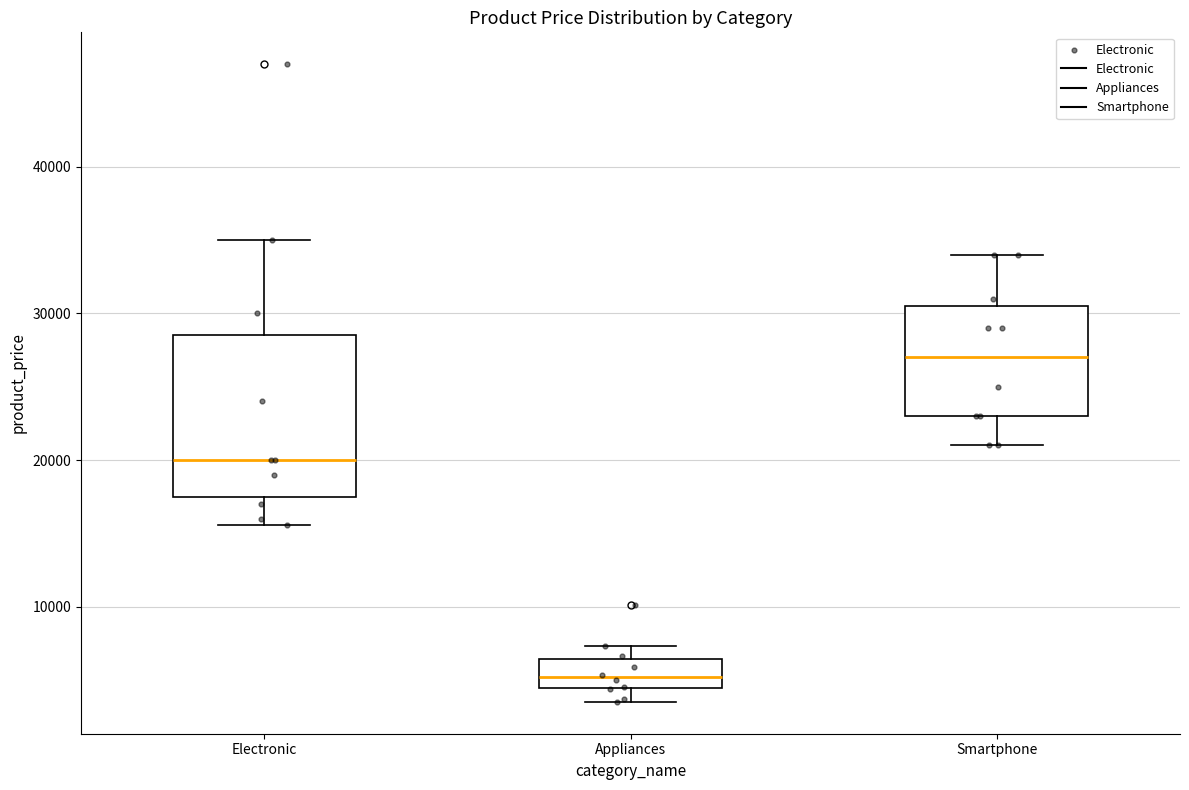

Reading left to right, read every box against the y-axis: the position of its median line, the range the box covers, and the ends of its whiskers. The values are not printed on the chart, so give them approximately, as read against the axis.

Electronic: median 20000, box 17000 to 28000, whiskers 16000 to 35000
Appliances: median 5000, box 4000 to 6000, whiskers 4000 (just below the box's lower edge) to 7000
Smartphone: median 27000, box 23000 to 30000, whiskers 21000 to 34000